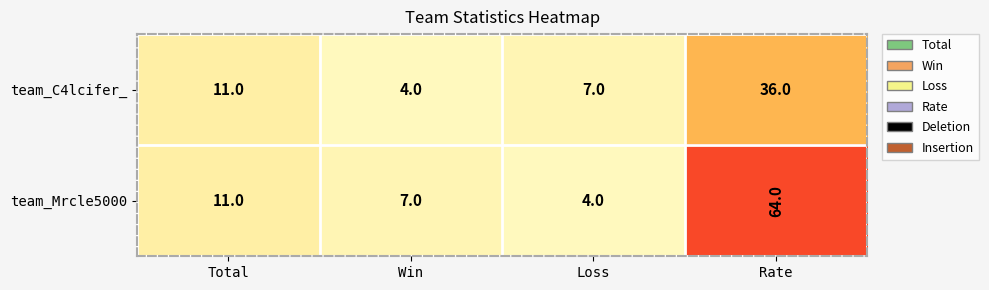

Which series changed the most between Win and Rate?

team_Mrcle5000